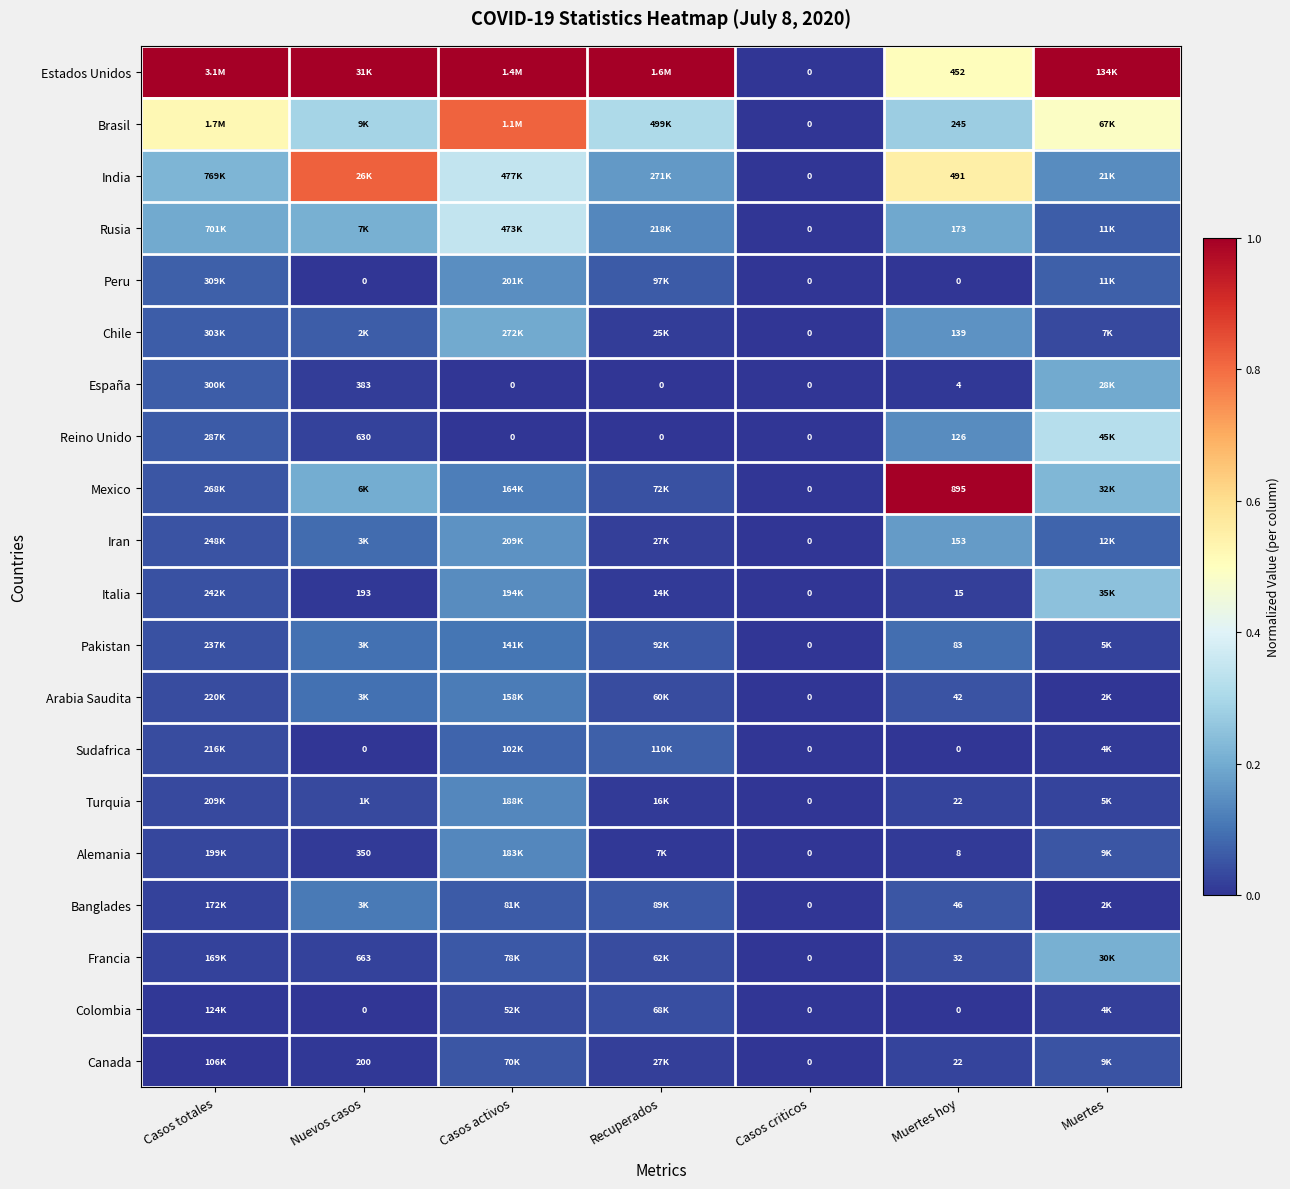

Which series changed the most between Casos criticos and Muertes hoy?

Mexico